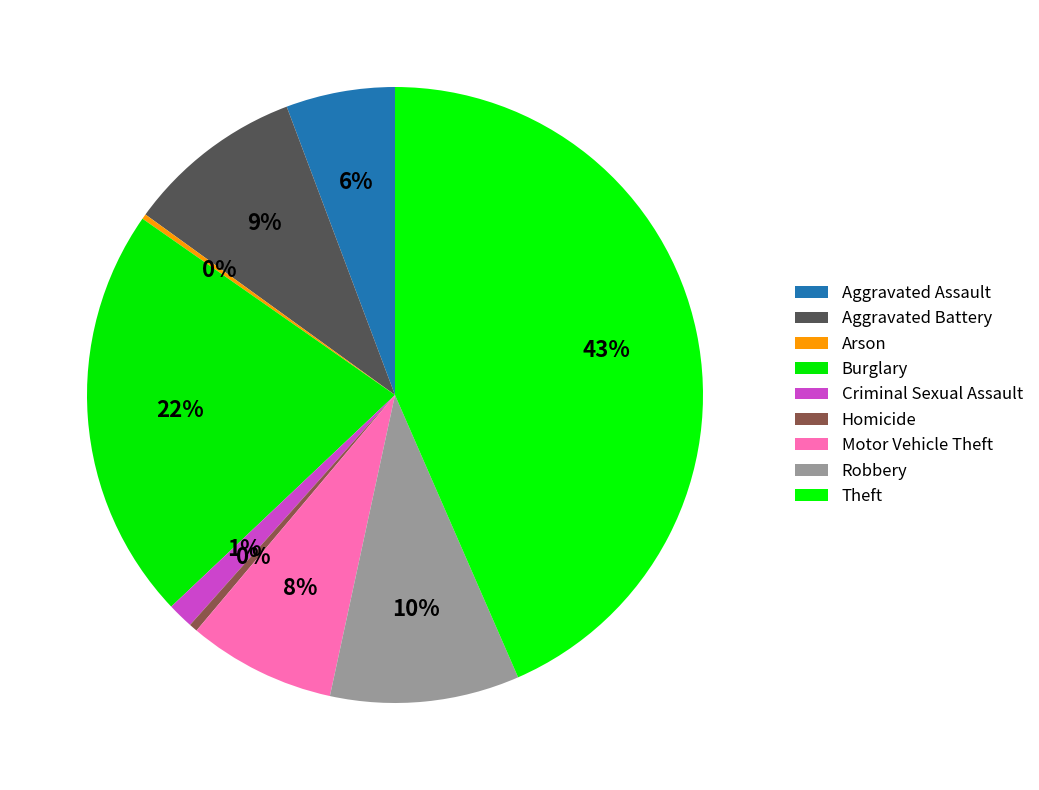

To the nearest percent, what is the difference between the Burglary and Aggravated Assault slice percentages?

16%